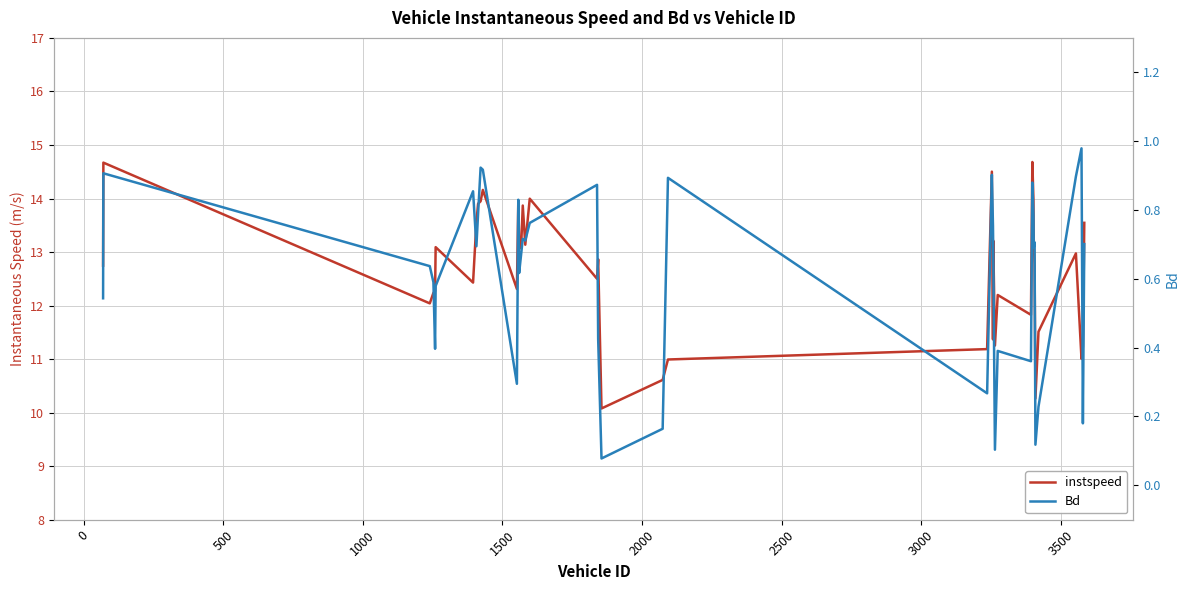

Reading left to right, transcribe all the data shown in this chart.

instspeed: 12.7	14.7	12.0	12.2	12.3	13.1	12.4	13.6	13.9	13.9	14.2	12.3	14.0	13.2	13.1	13.9	13.1	14.0	12.5	12.9	10.1	10.6	11.0	11.2	14.5	11.4	13.2	11.3	12.2	11.8	14.7	14.0	13.2	12.8	10.3	11.5	13.0	11.0	11.2	13.5
Bd: 0.5	0.9	0.6	0.6	0.4	0.6	0.9	0.7	0.8	0.9	0.9	0.3	0.8	0.6	0.7	0.7	0.7	0.8	0.9	0.4	0.1	0.2	0.9	0.3	0.9	0.8	0.7	0.1	0.4	0.4	0.9	0.8	0.7	0.7	0.1	0.2	0.9	1.0	0.2	0.7